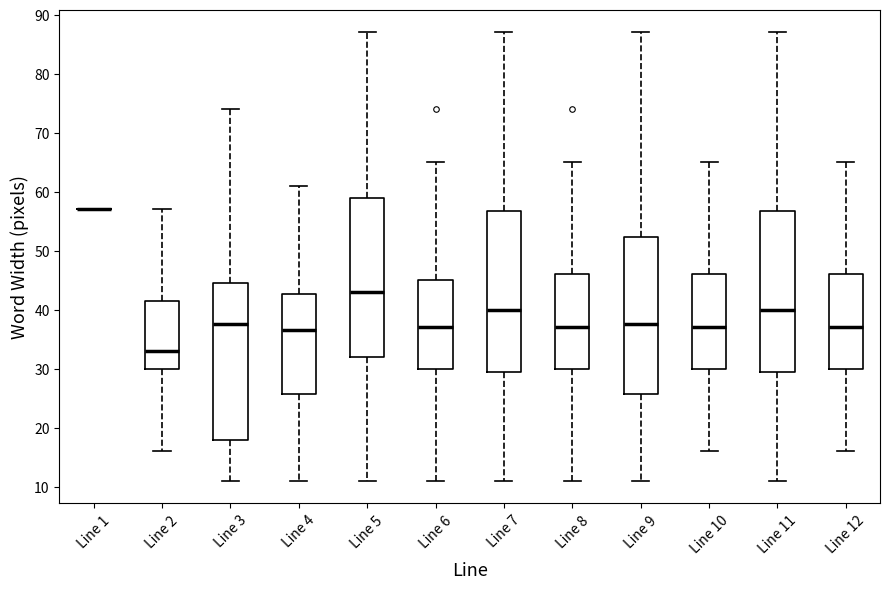

Reading left to right, transcribe this box plot: for each box, give where its median line is, the range the box spans, and where its two whiskers end, as read against the y-axis. The values are not printed on the chart, so give them approximately, as read against the axis.

Line 1: box collapsed to a line at 57, whiskers 57 to 57
Line 2: median 33, box 30 to 42, whiskers 16 to 57
Line 3: median 38, box 18 to 45, whiskers 11 to 74
Line 4: median 37, box 26 to 43, whiskers 11 to 61
Line 5: median 43, box 32 to 59, whiskers 11 to 87
Line 6: median 37, box 30 to 45, whiskers 11 to 65
Line 7: median 40, box 30 to 57, whiskers 11 to 87
Line 8: median 37, box 30 to 46, whiskers 11 to 65
Line 9: median 38, box 26 to 52, whiskers 11 to 87
Line 10: median 37, box 30 to 46, whiskers 16 to 65
Line 11: median 40, box 30 to 57, whiskers 11 to 87
Line 12: median 37, box 30 to 46, whiskers 16 to 65